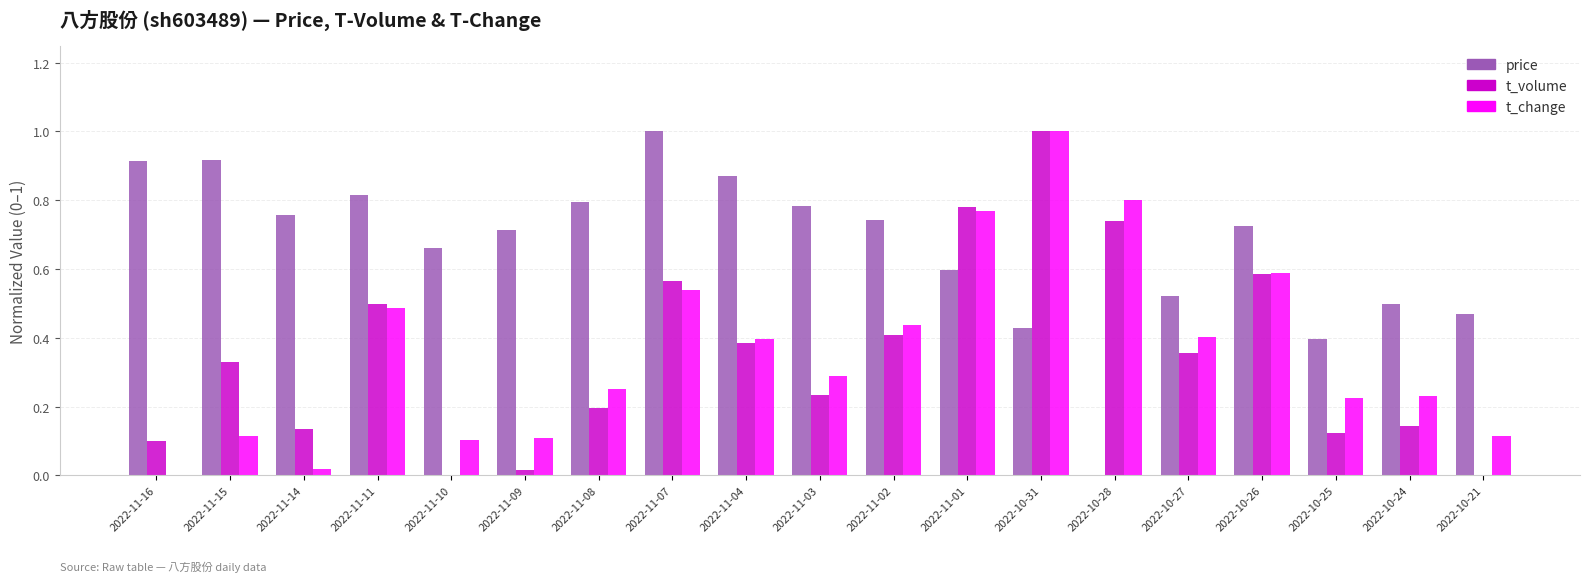

The t_volume series shows 0.9 at 2022-11-11. True or false?

False